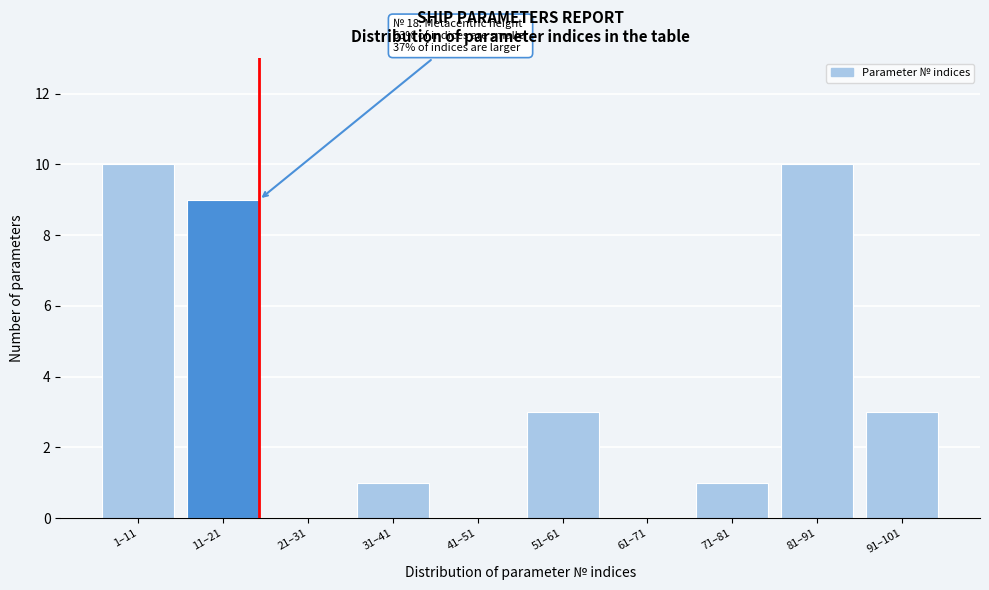

Reading left to right, what are all the values shown in this chart?

1–11=10	11–21=9	21–31=0	31–41=1	41–51=0	51–61=3	61–71=0	71–81=1	81–91=10	91–101=3